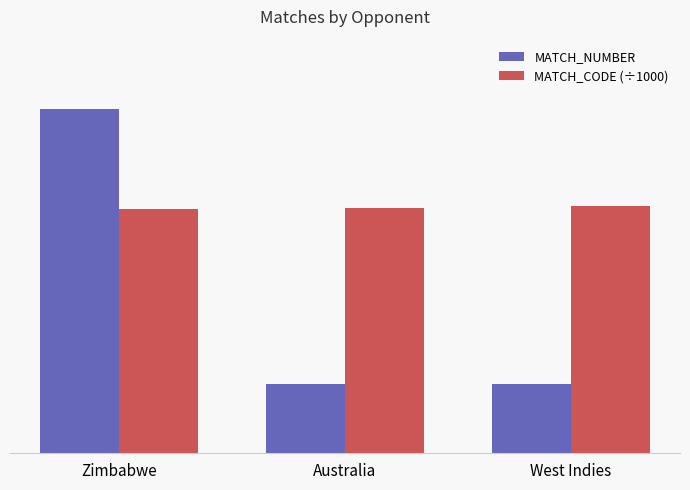

Is the value of MATCH_CODE (÷1000) at Zimbabwe greater than the value of MATCH_NUMBER at Zimbabwe?

No